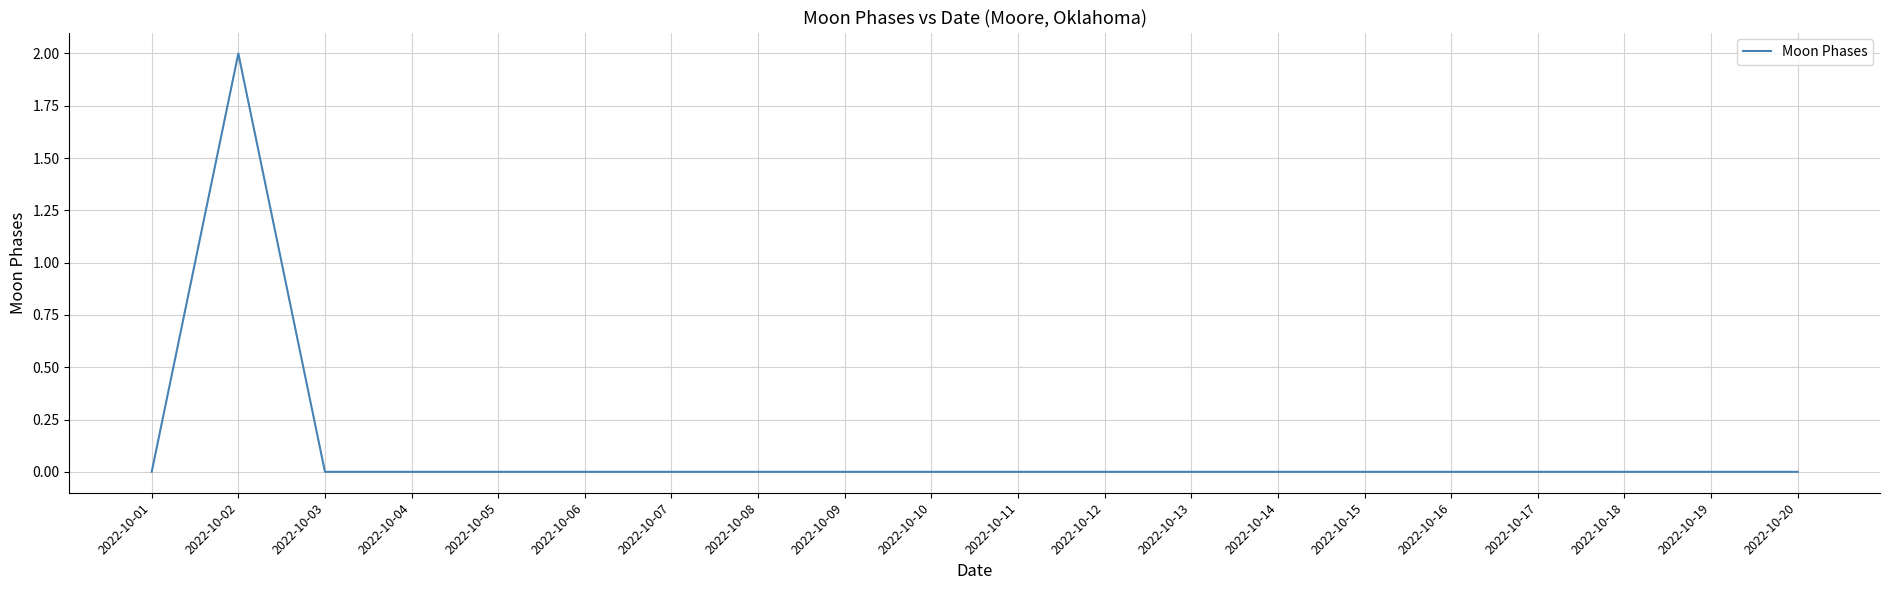

Count the number of categories in the chart.

20